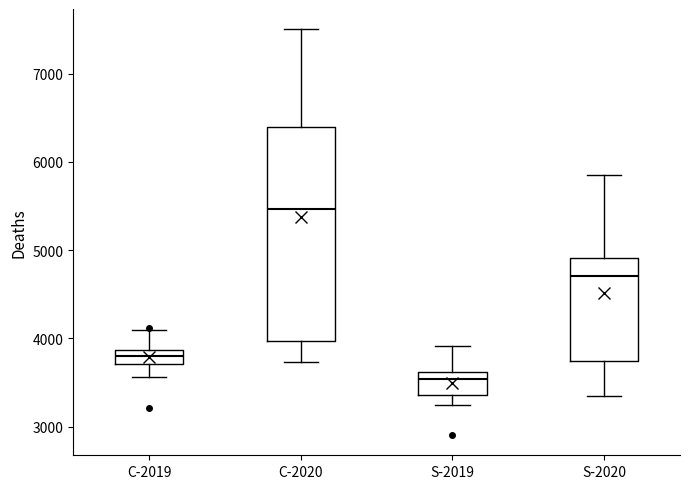

Comparing the boxes themselves (not the whiskers), which one is the tallest?

C-2020